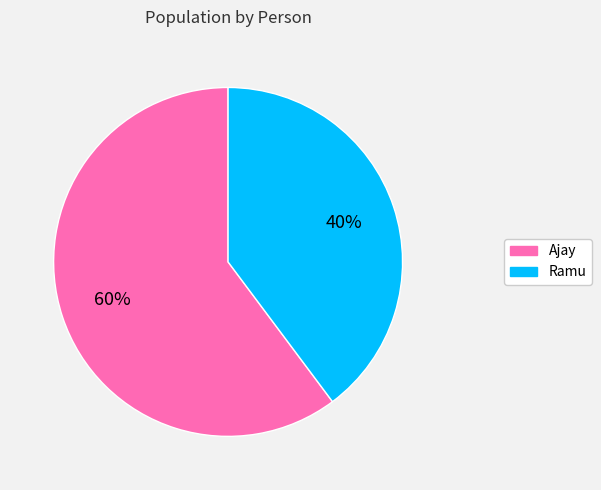

Is Ramu the majority of the pie?

No